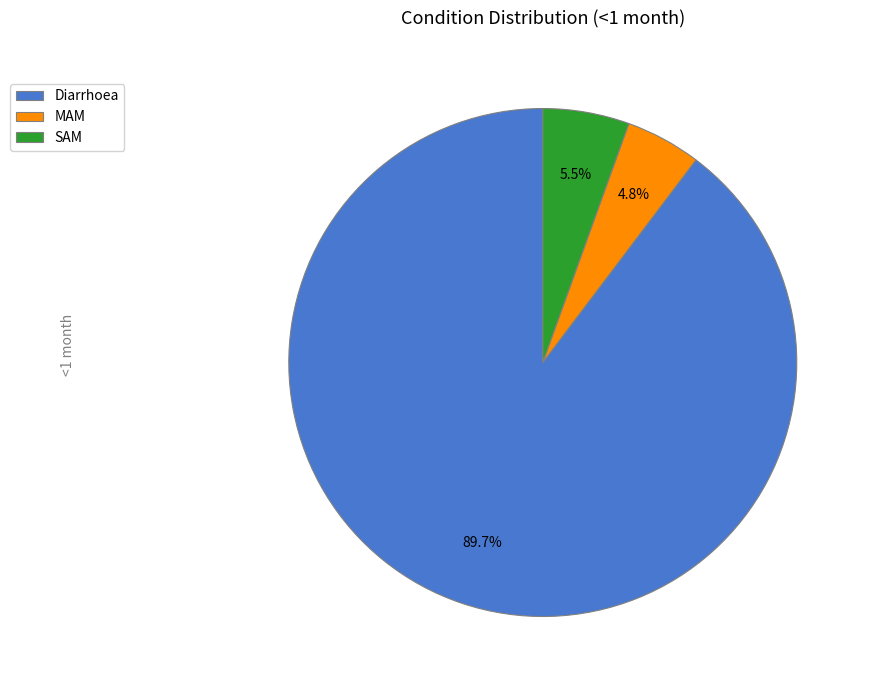

To the nearest percent, what is the difference between the MAM and Diarrhoea slice percentages?

85%